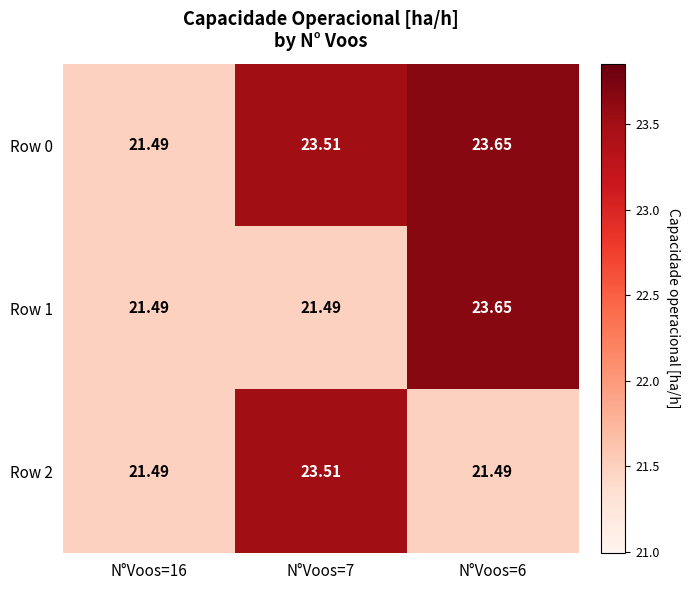

How many data points does each series have?

3